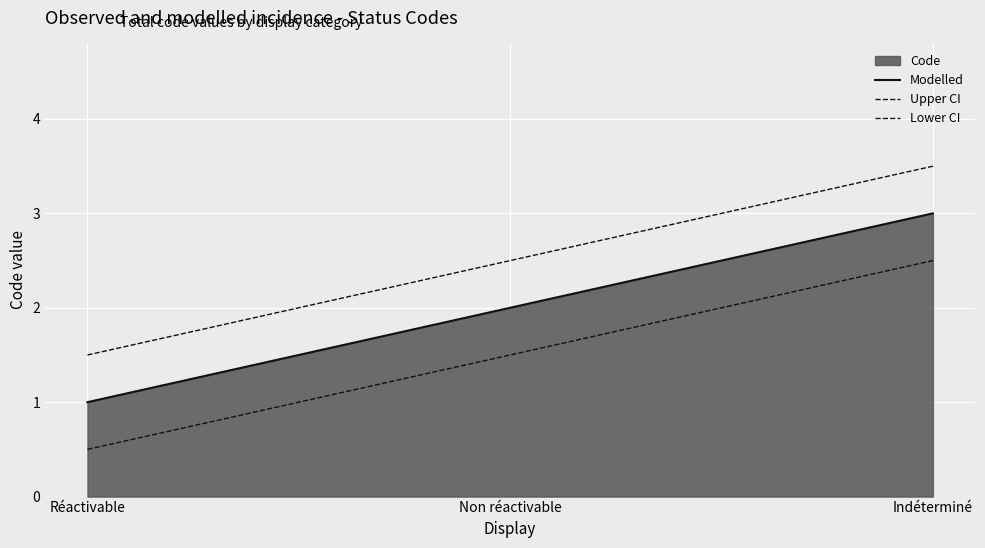

What value does the Modelled series have at Non réactivable?

2.0